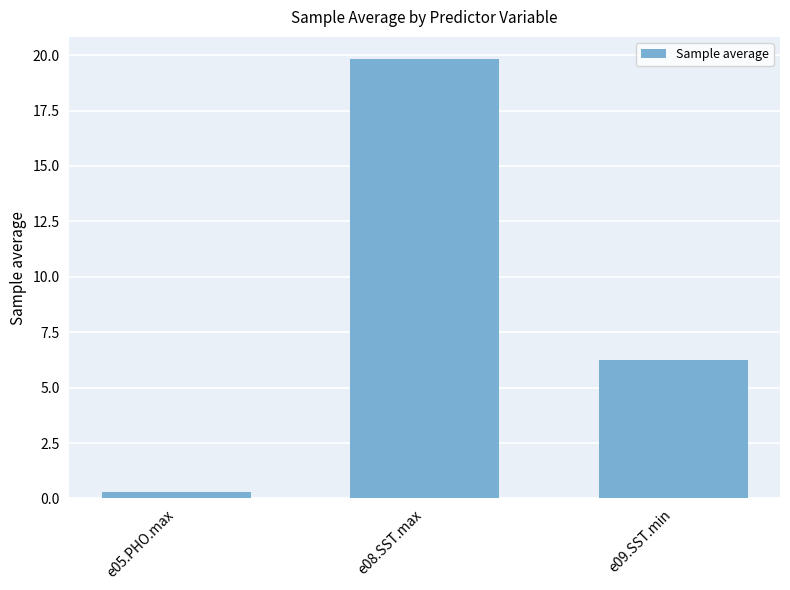

What position from the right is e09.SST.min?

1